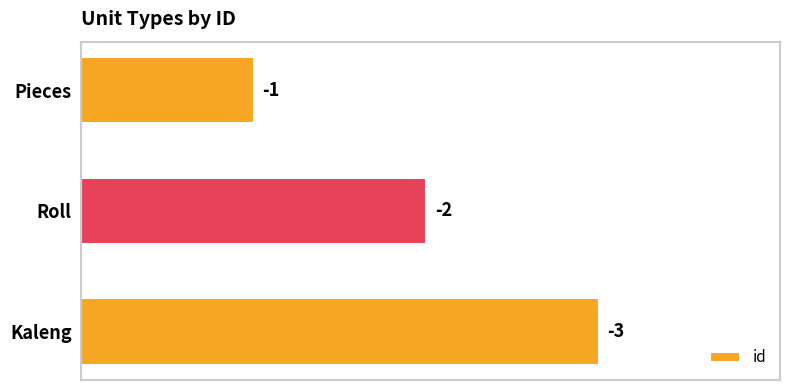

Does the chart contain any negative values?

No